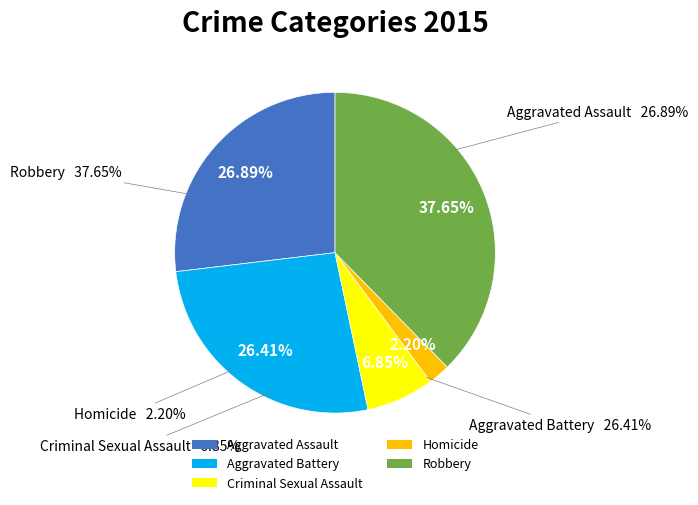

Is it true that Robbery is 38% of the pie?

True